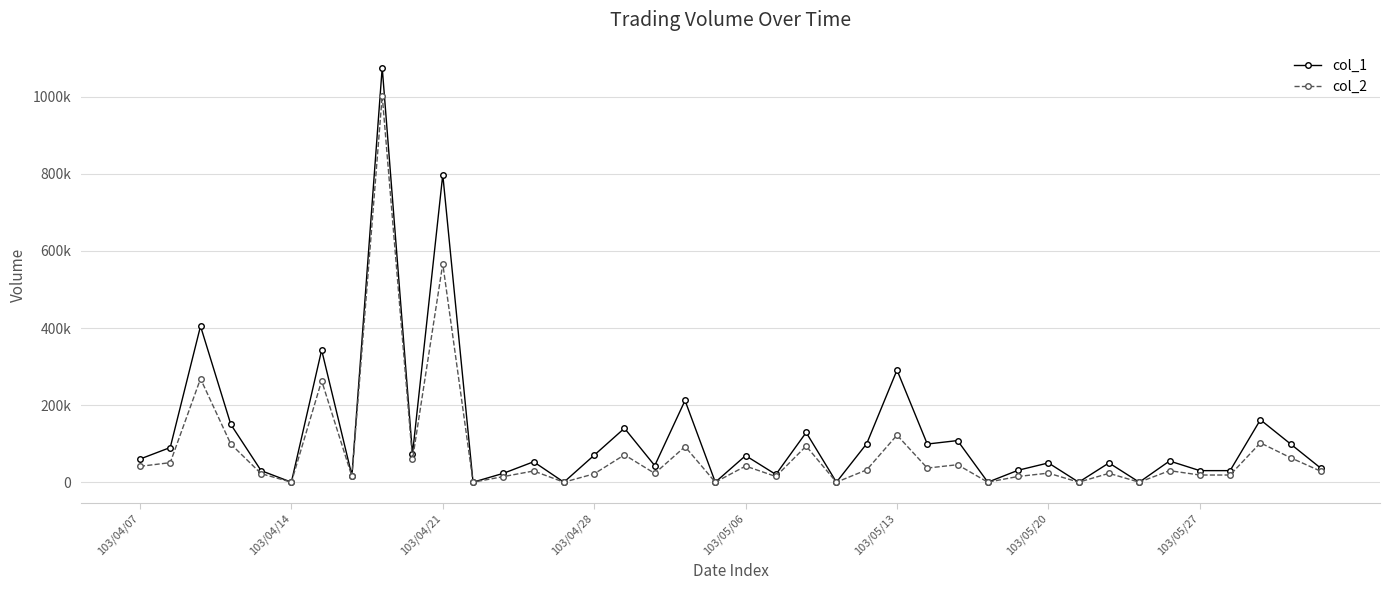

Is this an area chart (filled region under the line)?

No